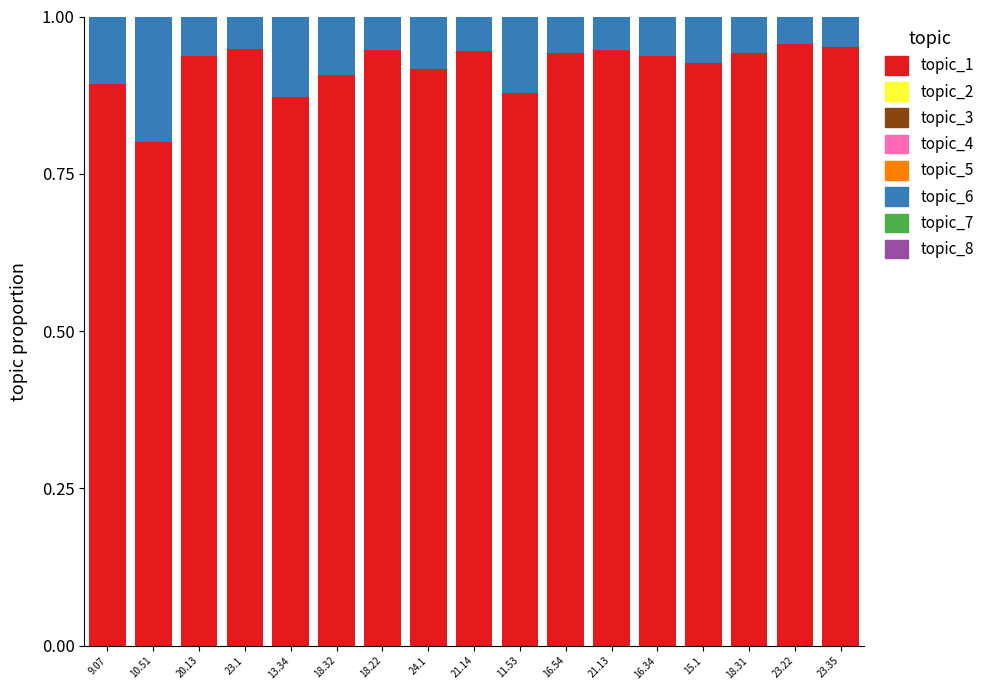

Does the chart contain stacked bars?

Yes